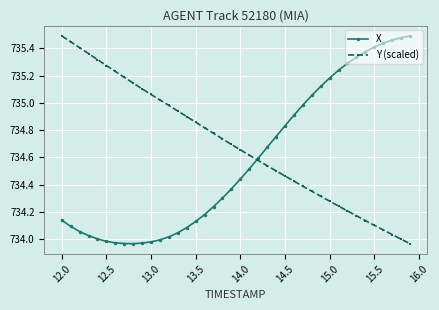

Rank the series by their average value, from highest to lowest.

Y (scaled), X